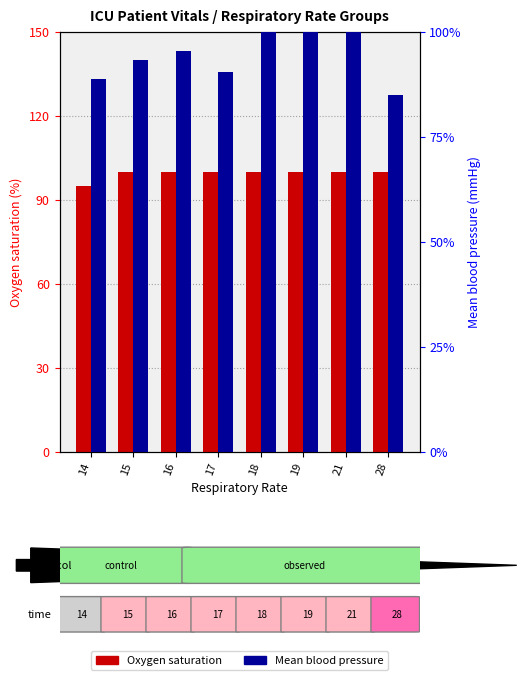

Between 14 and 15, which series saw the biggest shift?

Oxygen saturation